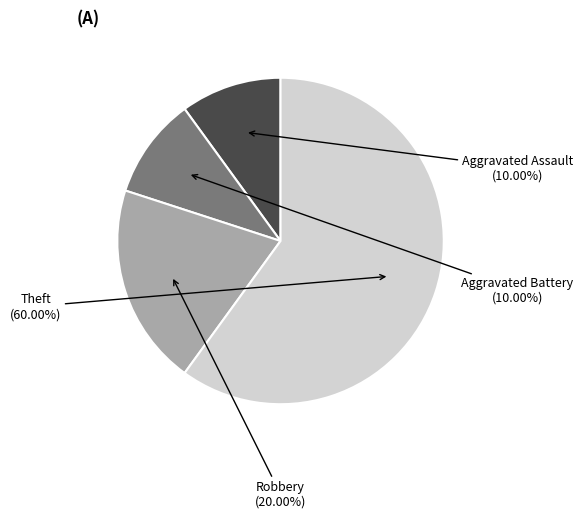

Which slice represents more than half of the pie?

Theft